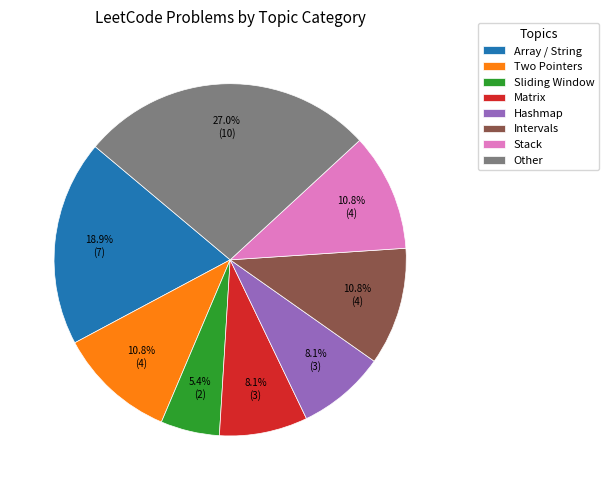

Does Intervals account for over 50% of the chart?

No